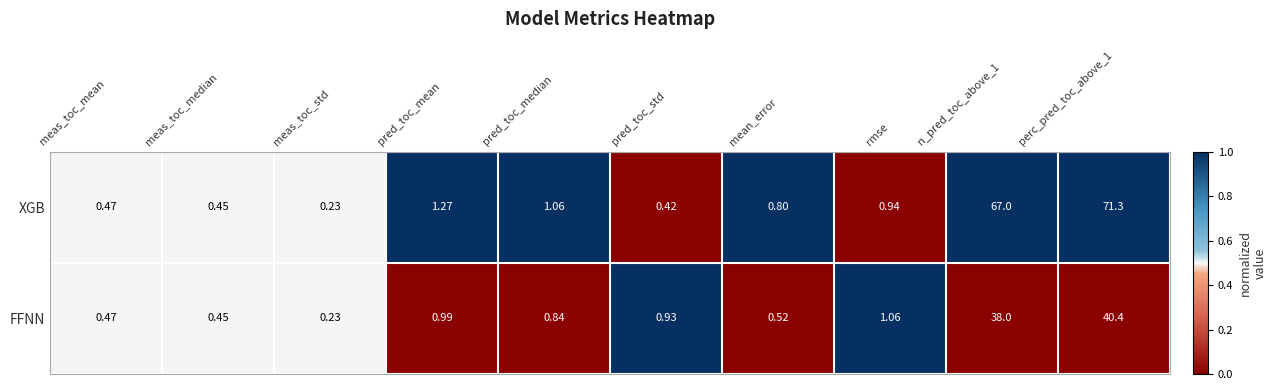

At which category does the chart reach its minimum across all series?

meas_toc_std